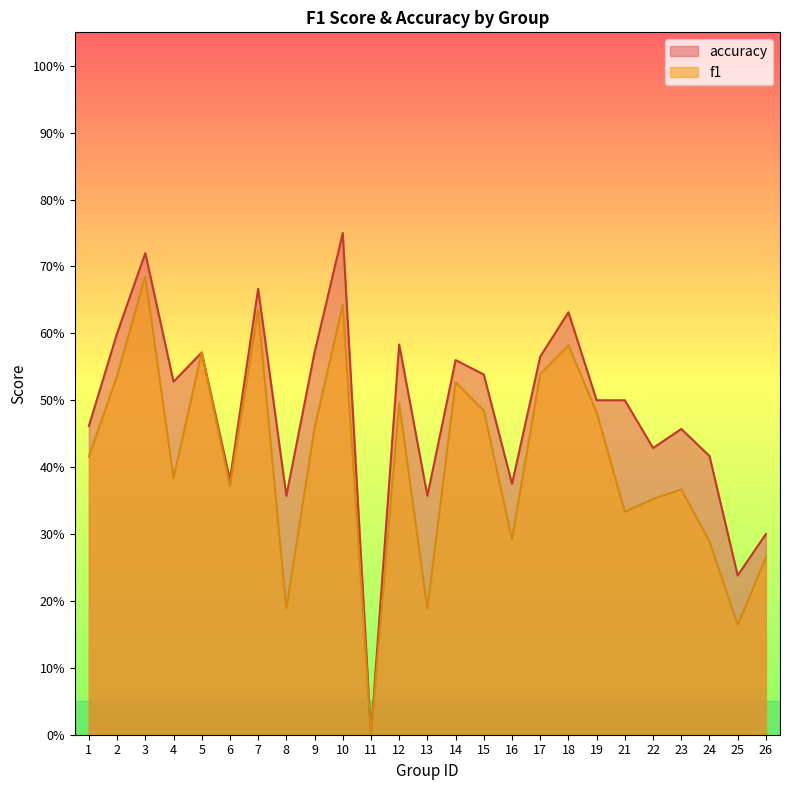

Reading left to right, extract all data points from this chart.

f1: 1=0.4	2=0.5	3=0.7	4=0.4	5=0.6	6=0.4	7=0.6	8=0.2	9=0.5	10=0.6	11=0.0	12=0.5	13=0.2	14=0.5	15=0.5	16=0.3	17=0.5	18=0.6	19=0.5	21=0.3	22=0.4	23=0.4	24=0.3	25=0.2	26=0.3
accuracy: 1=0.5	2=0.6	3=0.7	4=0.5	5=0.6	6=0.4	7=0.7	8=0.4	9=0.6	10=0.8	11=0.0	12=0.6	13=0.4	14=0.6	15=0.5	16=0.4	17=0.6	18=0.6	19=0.5	21=0.5	22=0.4	23=0.5	24=0.4	25=0.2	26=0.3